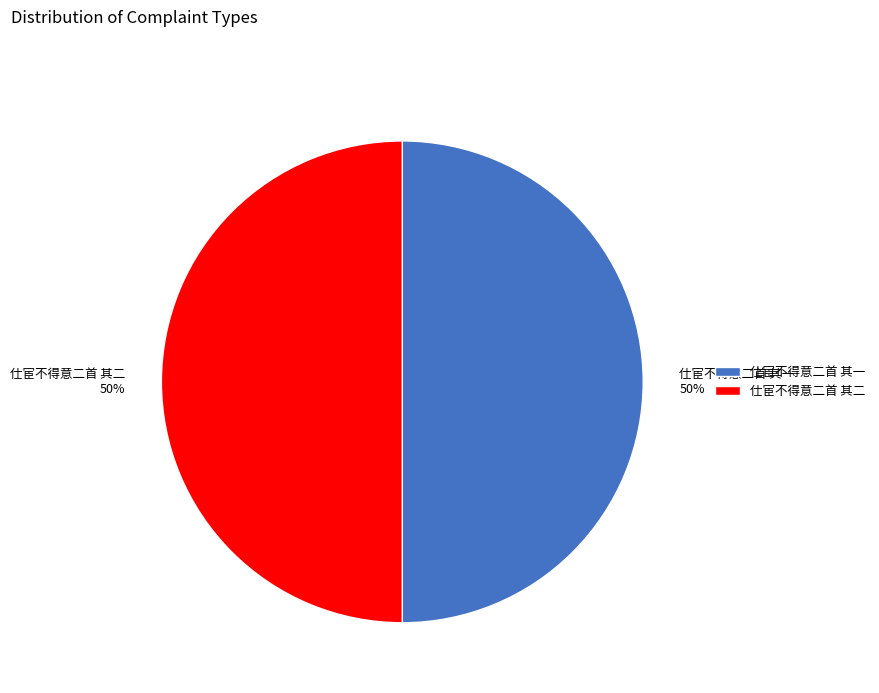

Is it true that 仕宦不得意二首 其二 is 50% of the pie?

True